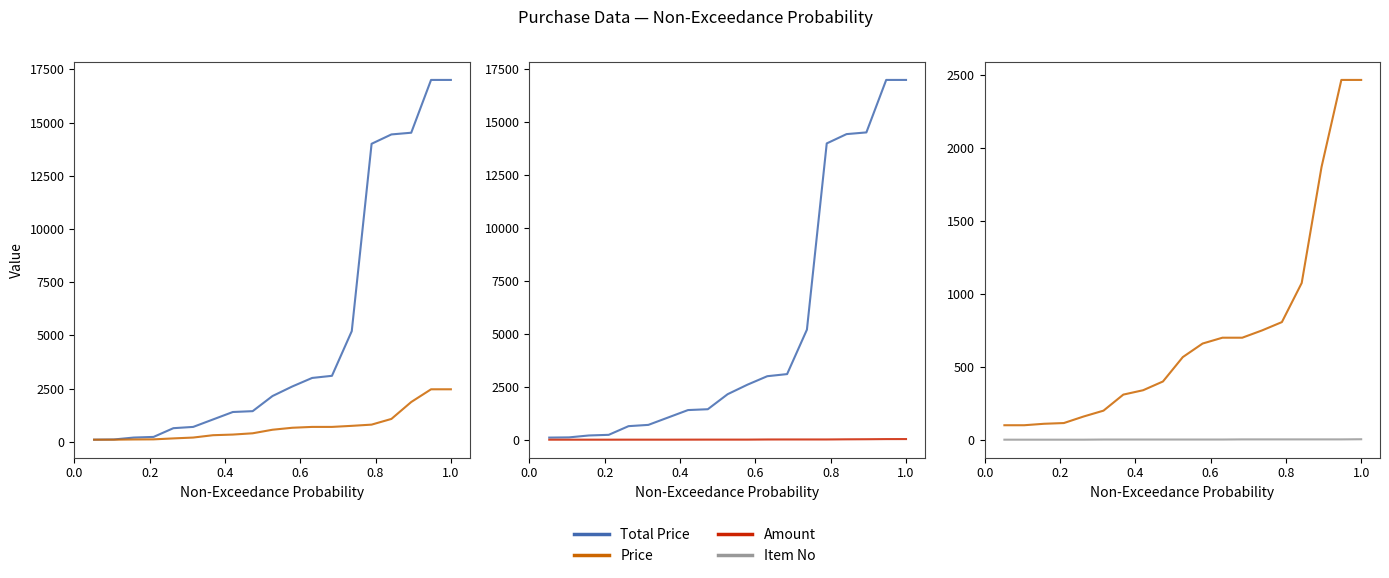

What is the difference between the maximum and second lowest values in the Item No series?

3